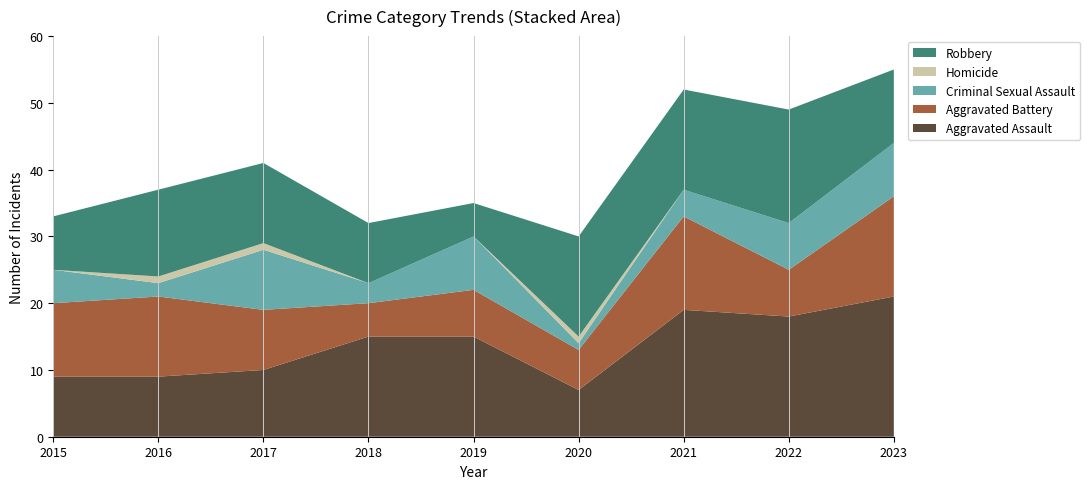

Reading left to right, list all the values displayed in this chart.

Aggravated Assault: 9	9	10	15	15	7	19	18	21
Aggravated Battery: 11	12	9	5	7	6	14	7	15
Criminal Sexual Assault: 5	2	9	3	8	1	4	7	8
Homicide: 0	1	1	0	0	1	0	0	0
Robbery: 8	13	12	9	5	15	15	17	11